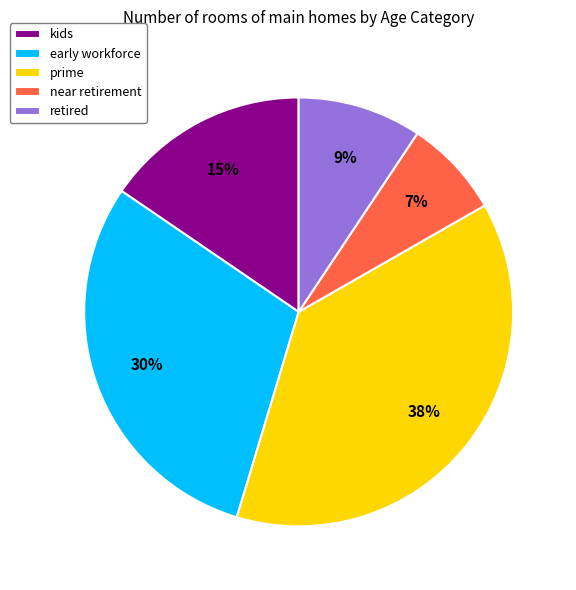

What is the largest slice in the pie chart?

prime